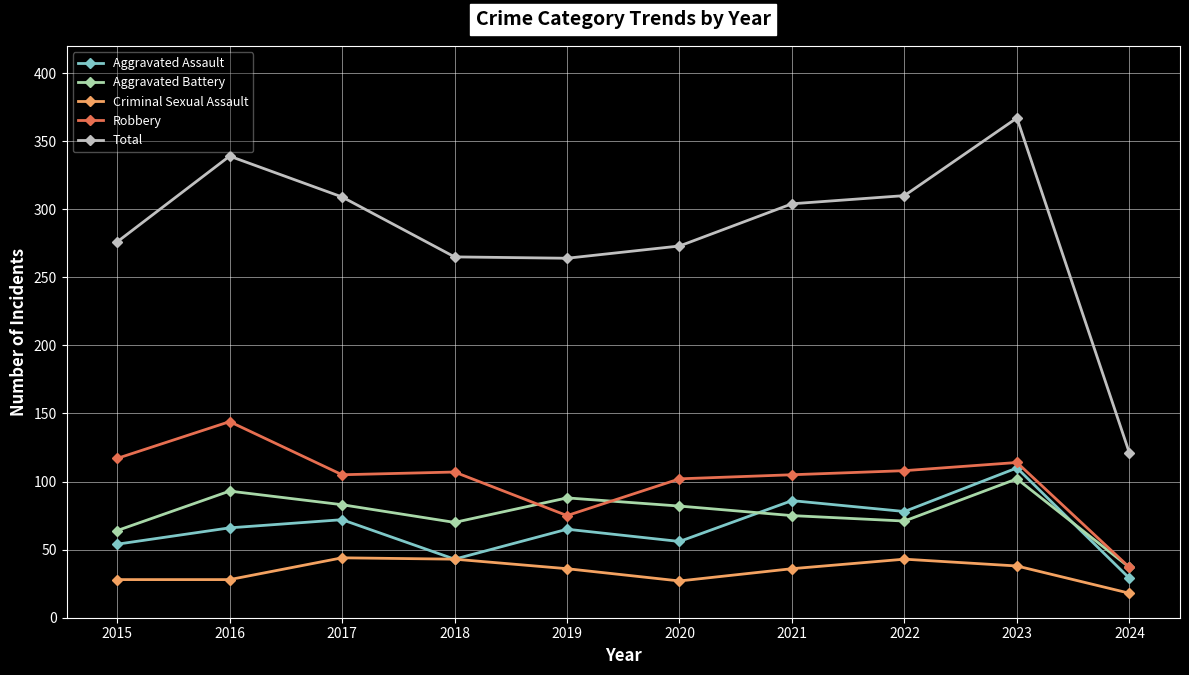

What is the difference between the maximum and second lowest values in the Aggravated Battery series?

38